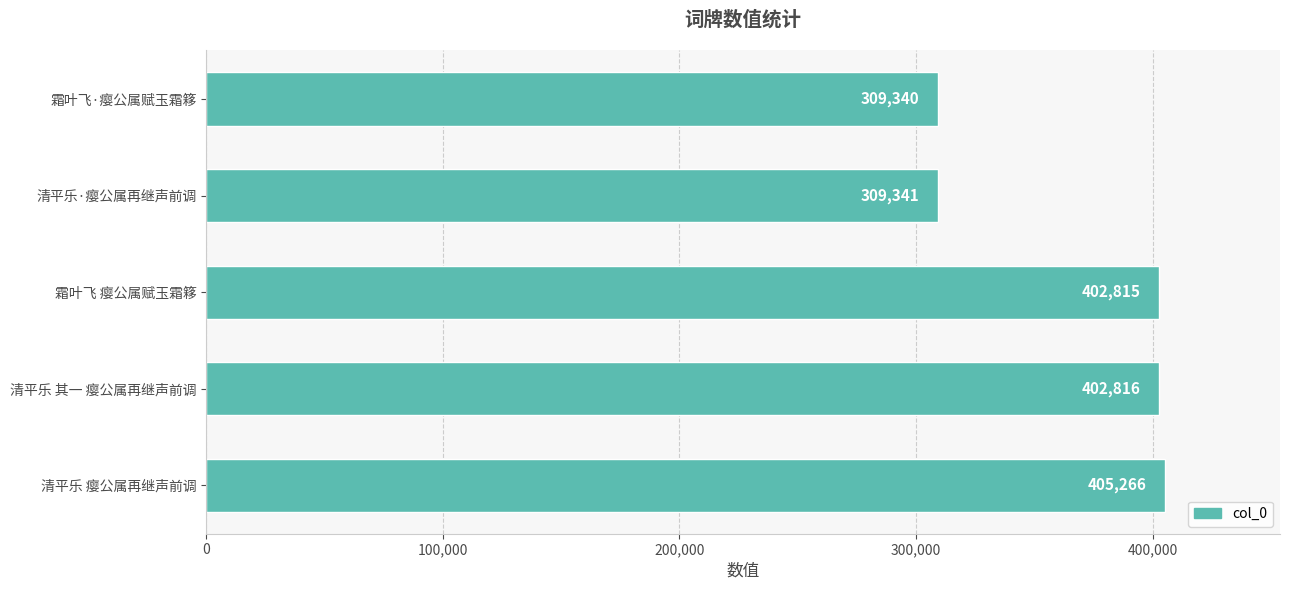

What is the difference between the maximum and second lowest values?

95925